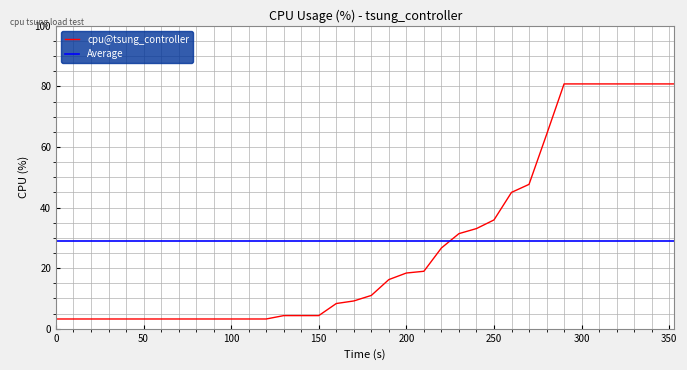

What is the approximate value at 10?

3.2